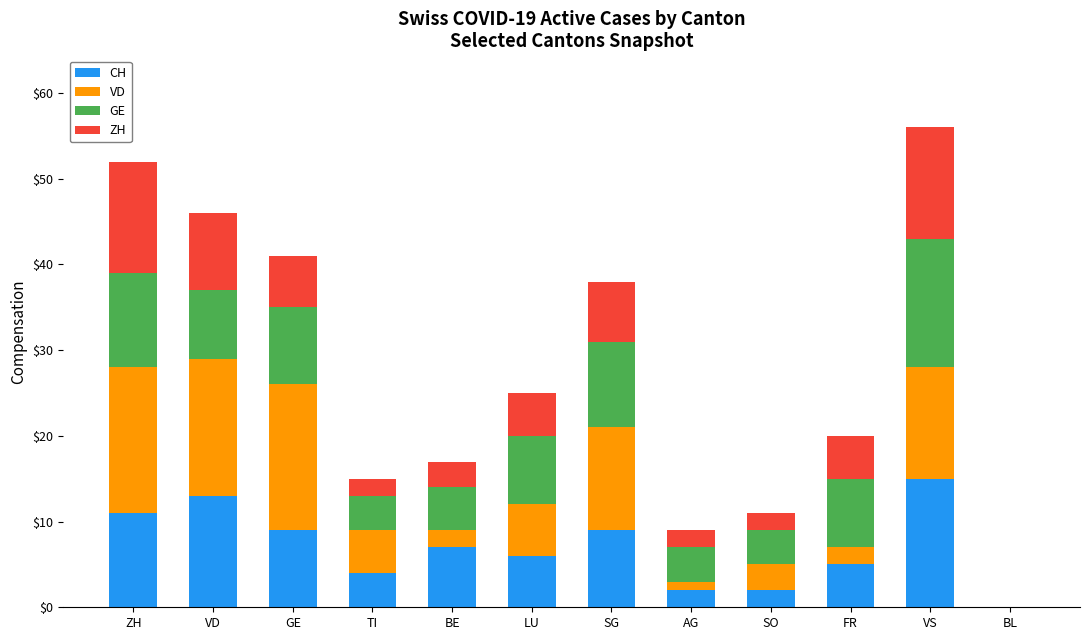

True or false: CH has a value of 5 at FR.

True